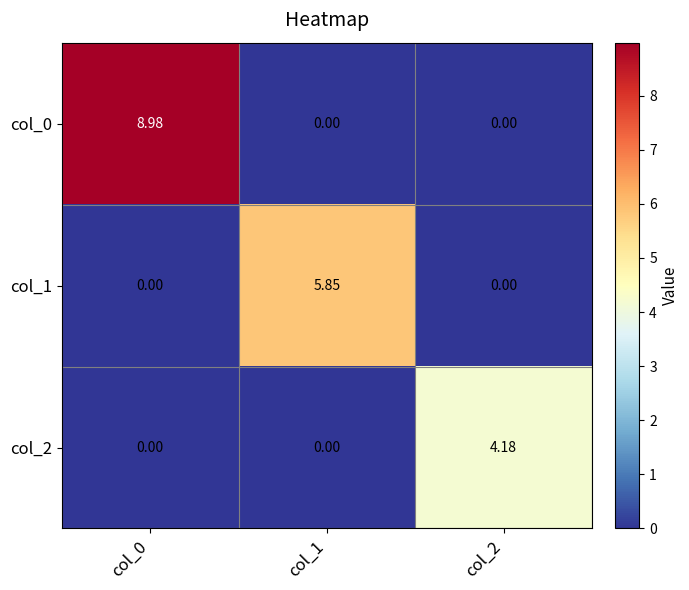

Reading right to left, extract all data points from this chart.

col_0: col_2=0.0	col_1=0.0	col_0=9.0
col_1: col_2=0.0	col_1=5.8	col_0=0.0
col_2: col_2=4.2	col_1=0.0	col_0=0.0